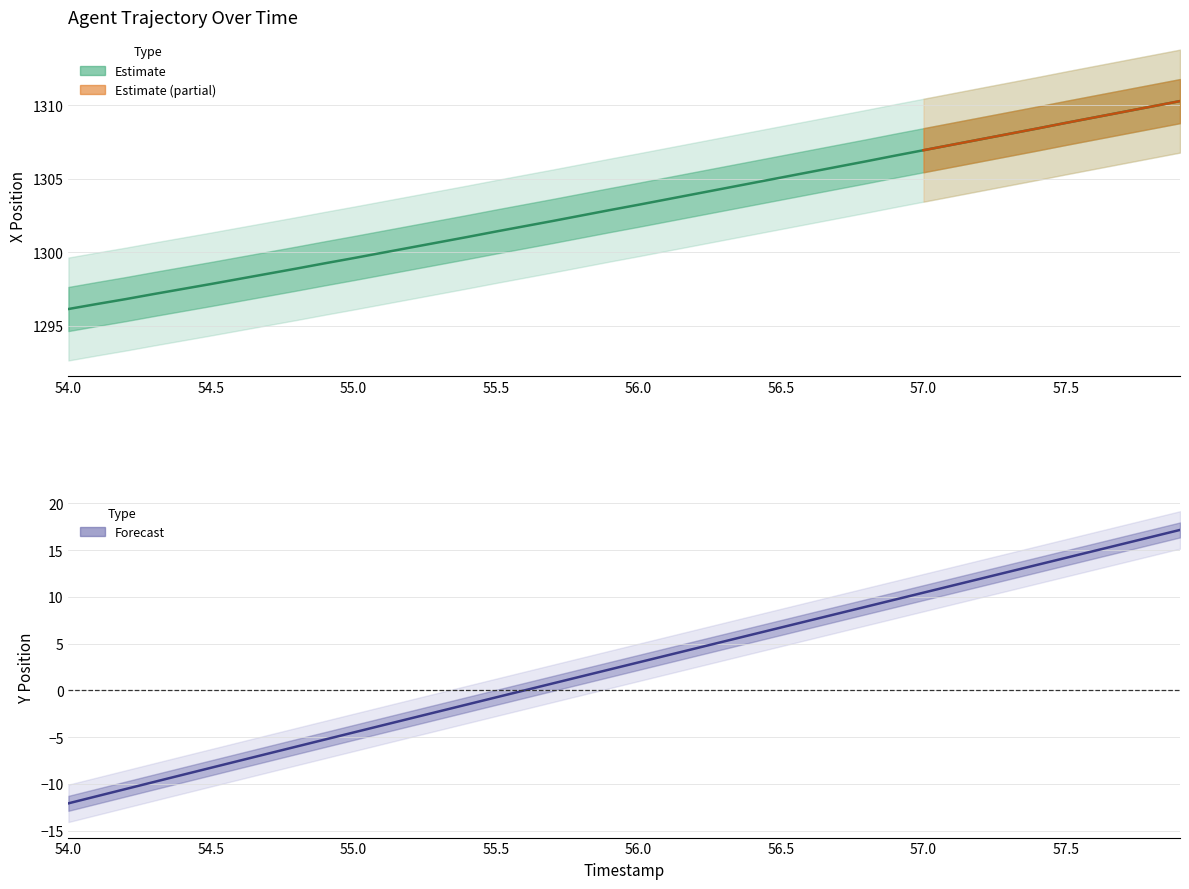

Reading left to right, extract all data points from this chart.

X: 54.0=1296.1	54.1=1296.5	54.2=1296.8	54.3=1297.2	54.4=1297.5	54.5=1297.8	54.6=1298.2	54.7=1298.5	54.8=1298.9	54.9=1299.2	55.0=1299.6	55.1=1300.0	55.2=1300.3	55.3=1300.7	55.4=1301.0	55.5=1301.4	55.6=1301.8	55.7=1302.1	55.8=1302.5	55.9=1302.9	56.0=1303.2	56.1=1303.6	56.2=1304.0	56.3=1304.3	56.4=1304.7	56.5=1305.1	56.6=1305.5	56.7=1305.8	56.8=1306.2	56.9=1306.6	57.0=1306.9	57.1=1307.3	57.2=1307.7	57.3=1308.0	57.4=1308.4	57.5=1308.8	57.6=1309.2	57.7=1309.5	57.8=1309.9	57.9=1310.3
Y: 54.0=-12.1	54.1=-11.3	54.2=-10.5	54.3=-9.8	54.4=-9.0	54.5=-8.3	54.6=-7.5	54.7=-6.8	54.8=-6.0	54.9=-5.3	55.0=-4.5	55.1=-3.7	55.2=-3.0	55.3=-2.2	55.4=-1.5	55.5=-0.7	55.6=0.0	55.7=0.8	55.8=1.5	55.9=2.2	56.0=3.0	56.1=3.7	56.2=4.5	56.3=5.2	56.4=6.0	56.5=6.7	56.6=7.5	56.7=8.2	56.8=9.0	56.9=9.7	57.0=10.4	57.1=11.2	57.2=11.9	57.3=12.7	57.4=13.4	57.5=14.2	57.6=14.9	57.7=15.7	57.8=16.4	57.9=17.2